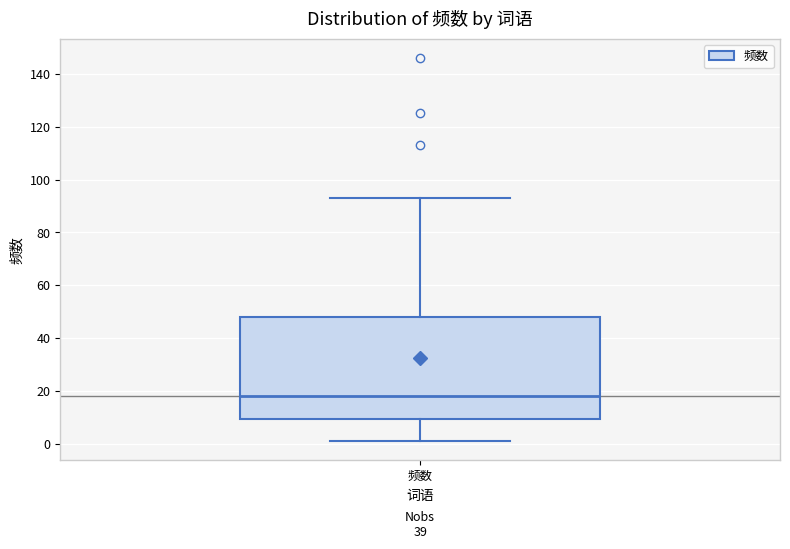

Where is the lower edge of the box for 频数 on the y-axis? The values are not printed on the chart, so give them approximately, as read against the axis.

10